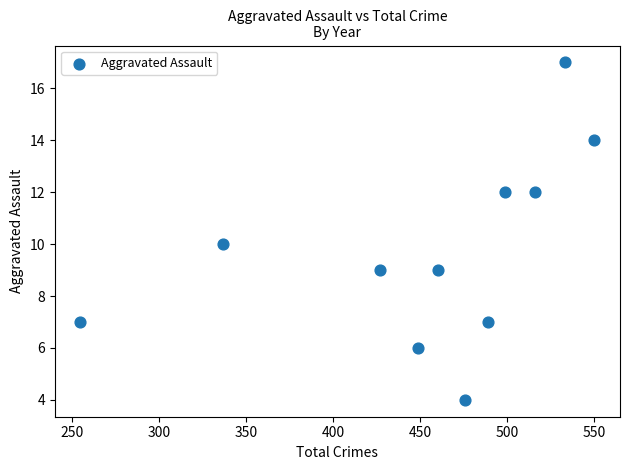

What is the range of X values (max minus min)?

295